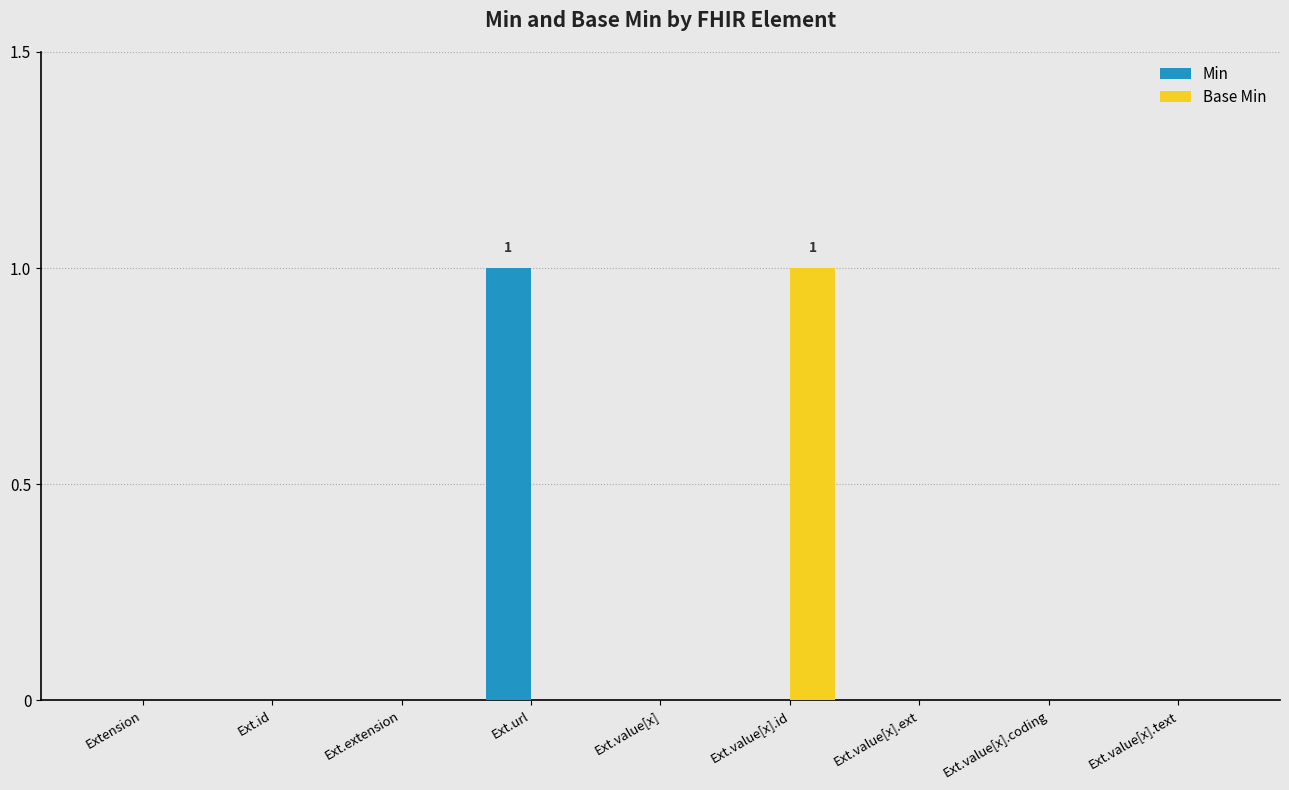

The Min series shows 0 at Extension. True or false?

True